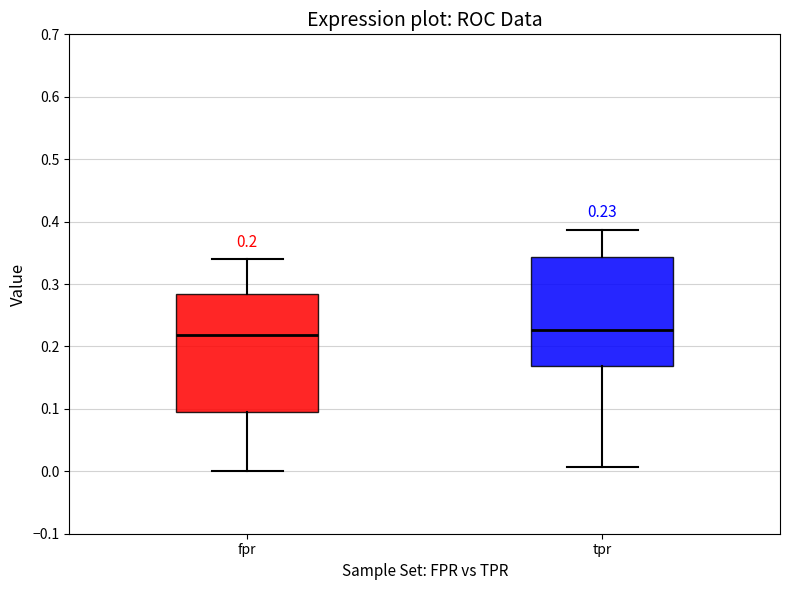

Comparing the boxes themselves (not the whiskers), which one is the tallest?

fpr